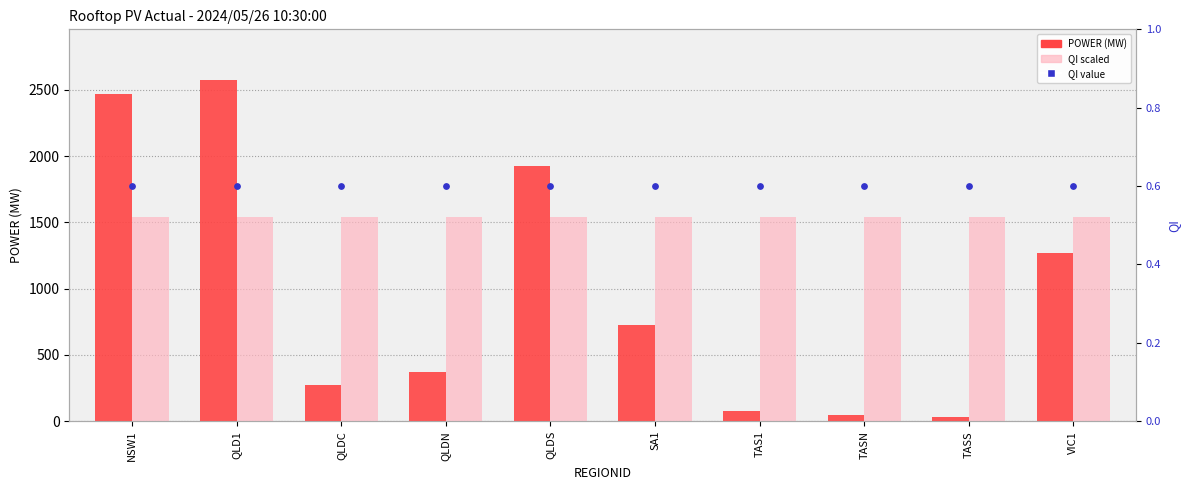

What is the total value across all series at QLDC?

1816.5